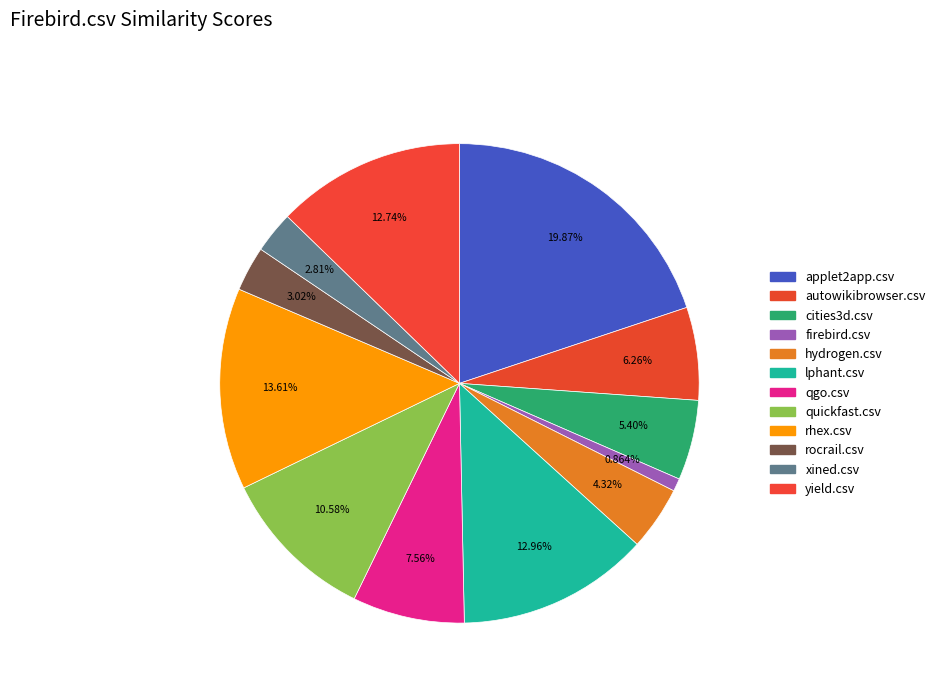

Combined, do applet2app.csv and rocrail.csv account for over 50%?

No